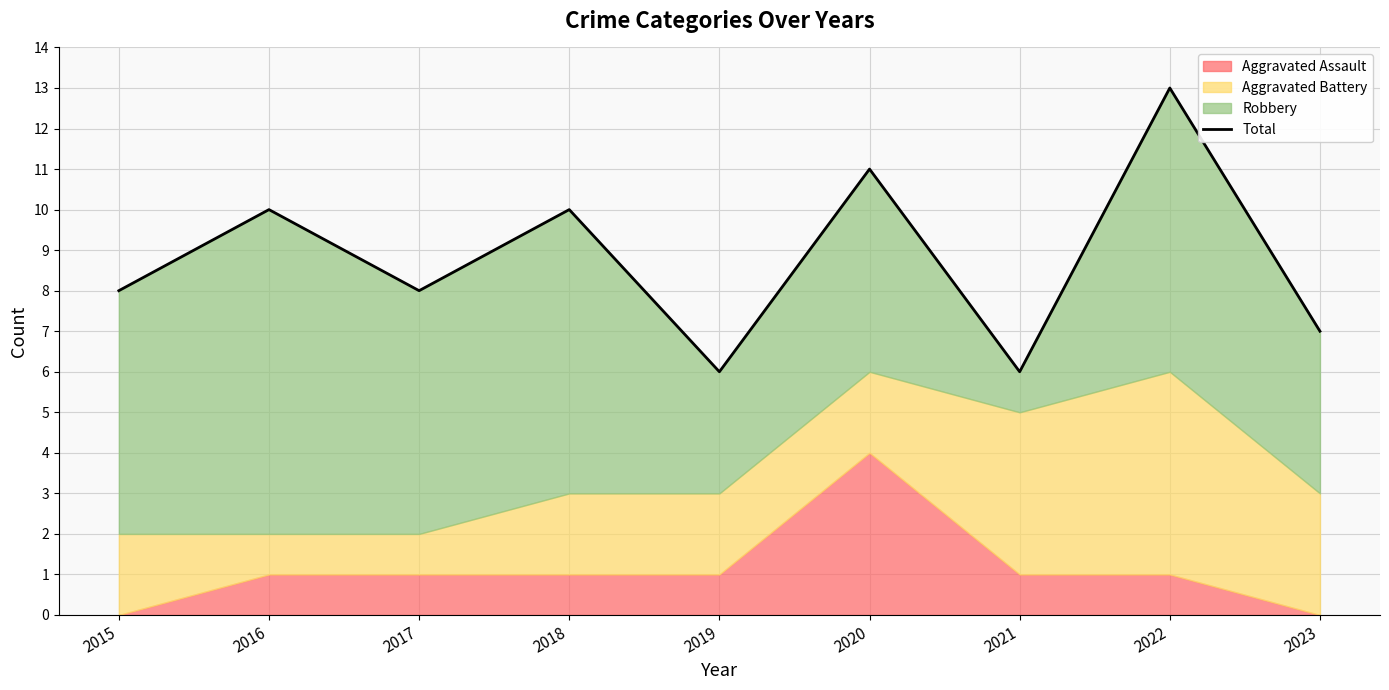

Approximately how many times larger is the value at 2022 compared to 2017?

1.6